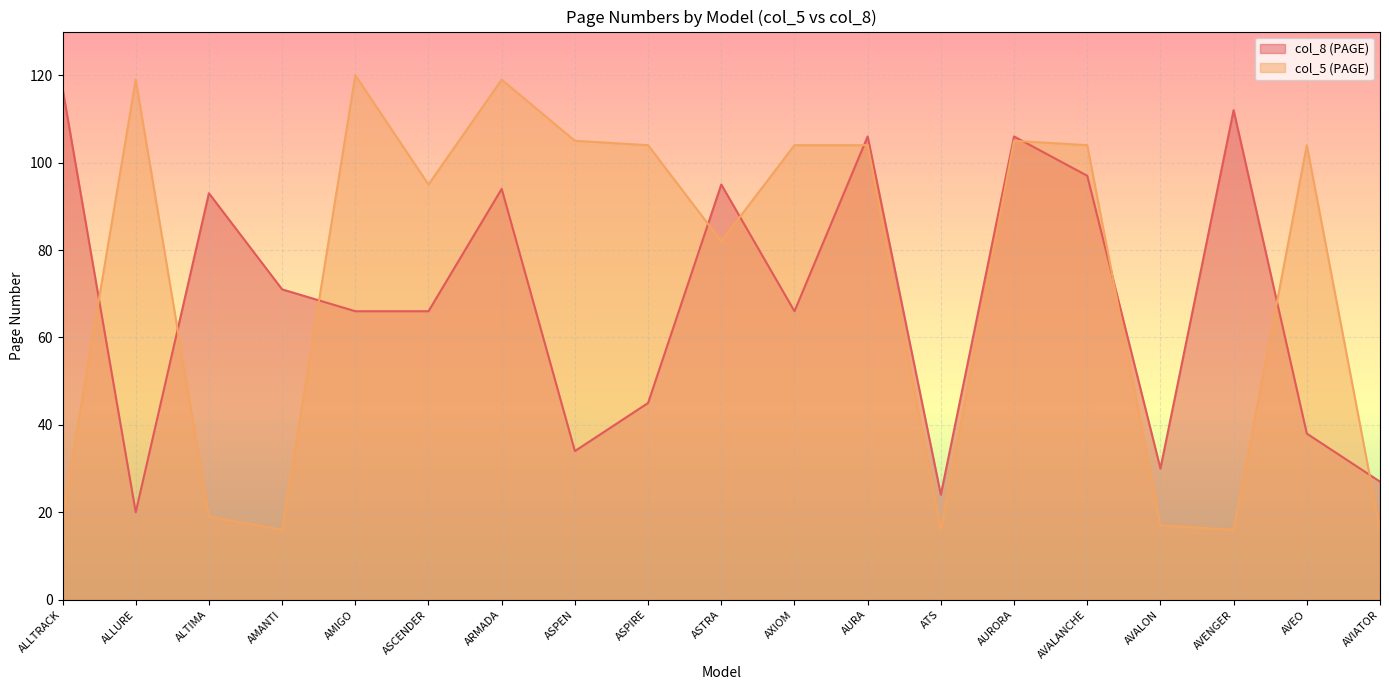

What position from the left is ASTRA?

10